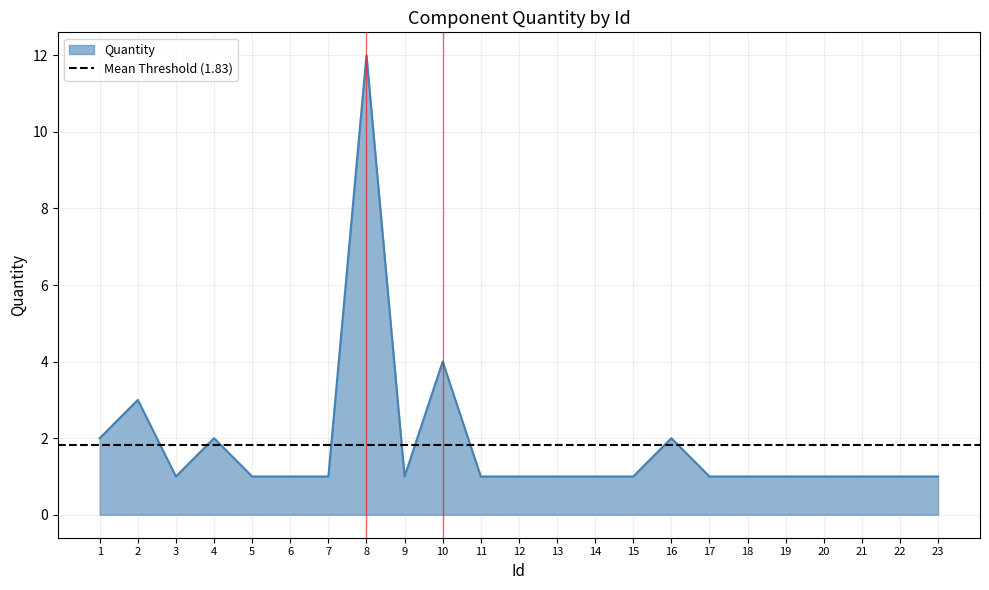

Between 13 and 2, which is larger?

2